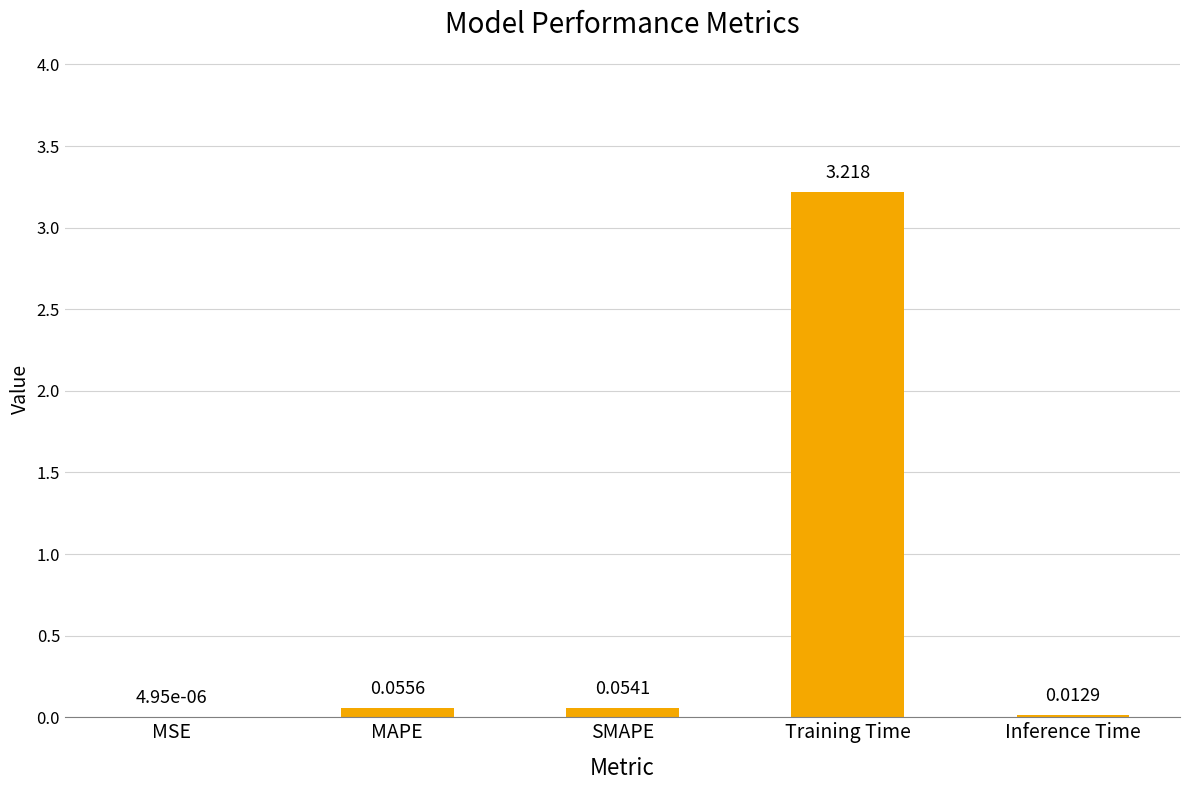

Which label corresponds to the largest value in the chart?

Training Time